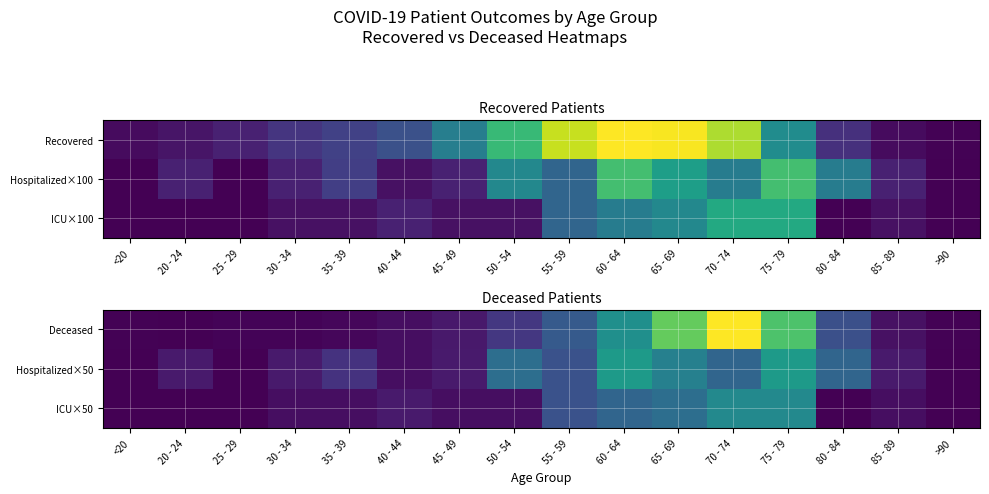

Between 65 - 69 and 70 - 74, which is larger?

70 - 74